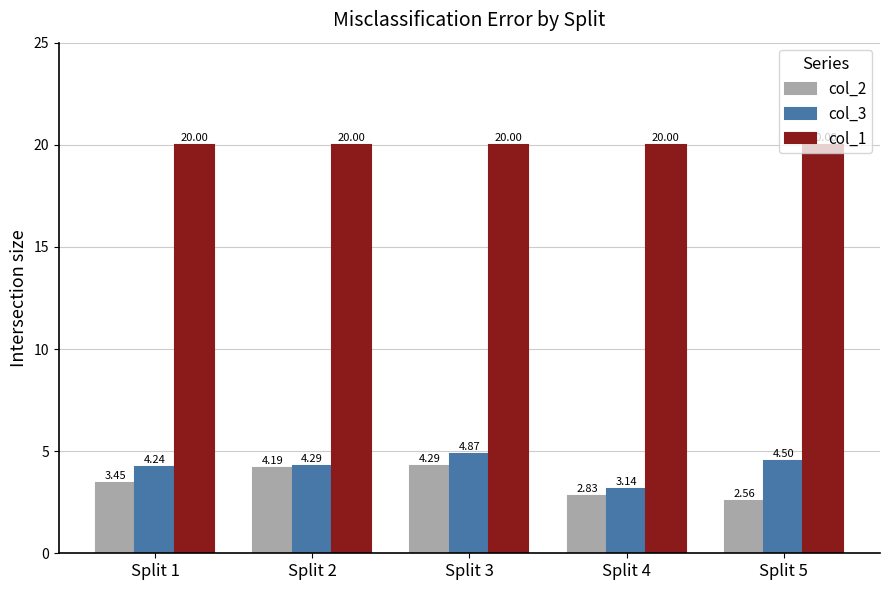

What are all the series names shown in the legend?

col_2, col_3, col_1